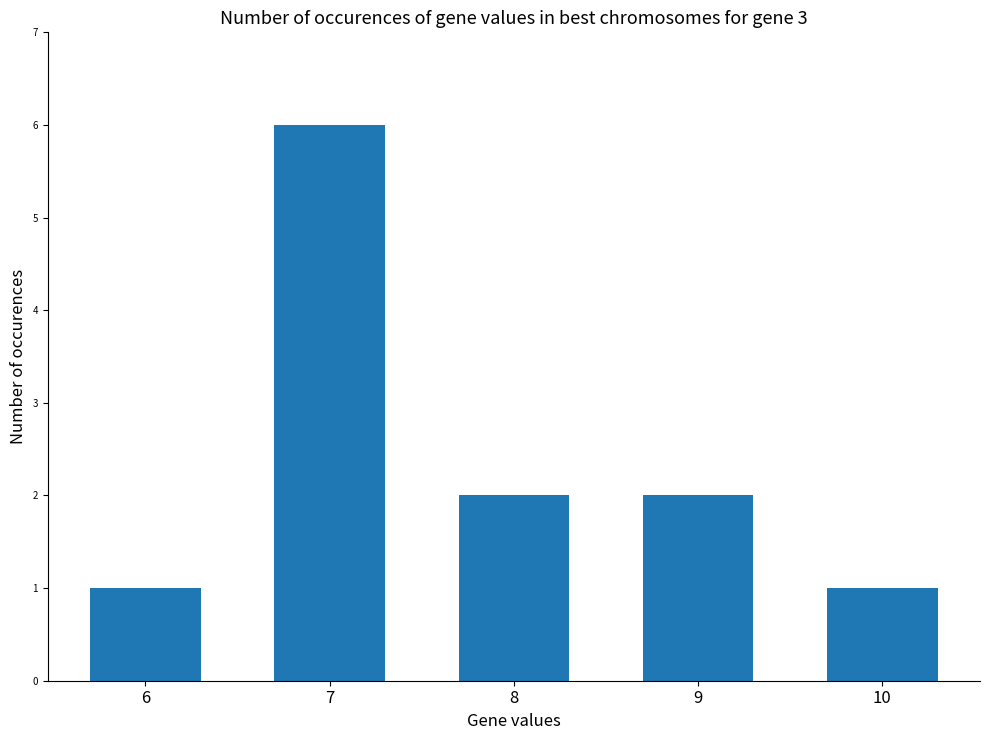

How many bars are there in total?

5